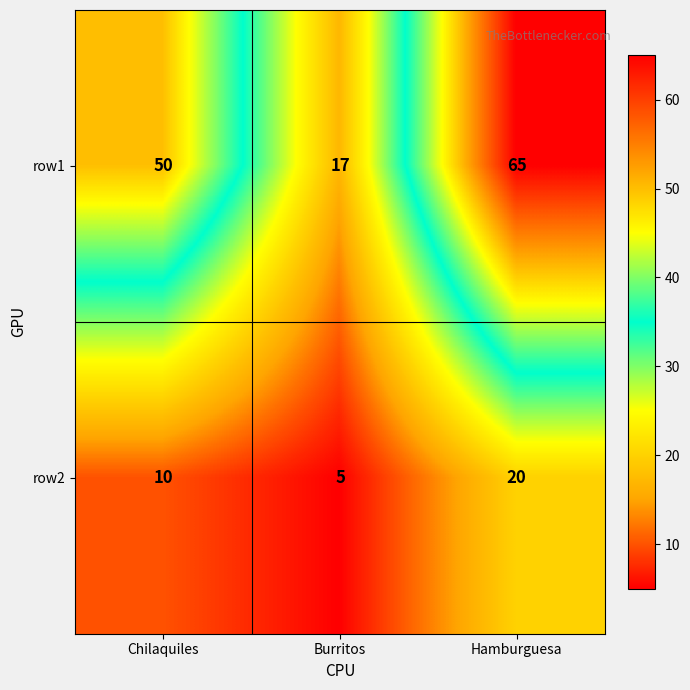

List the labels in order of row2 value, largest first.

Hamburguesa, Chilaquiles, Burritos